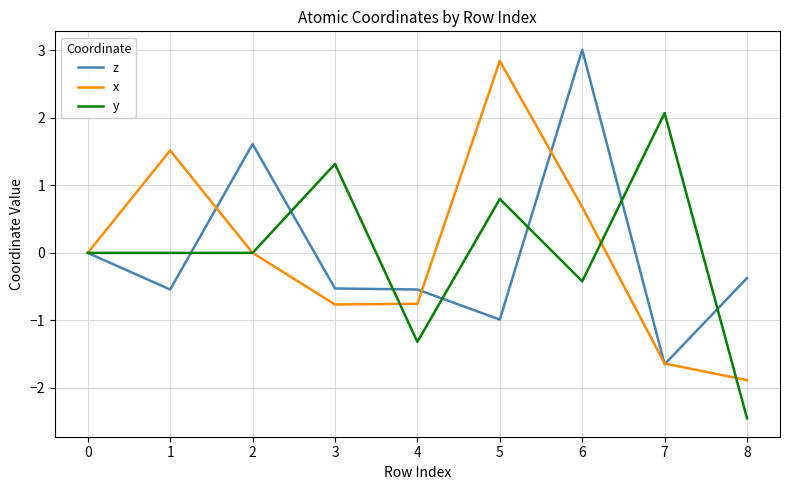

Which series changed the most between 5 and 6?

z